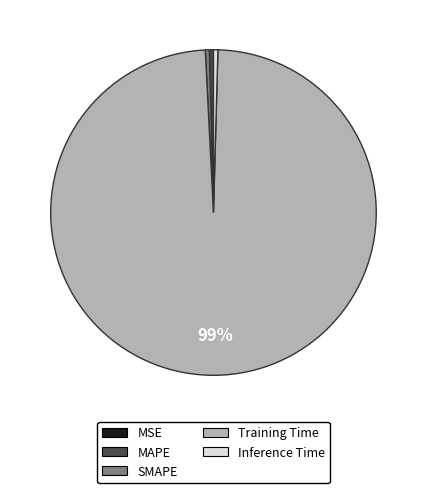

To the nearest percent, what is the average slice percentage?

20%